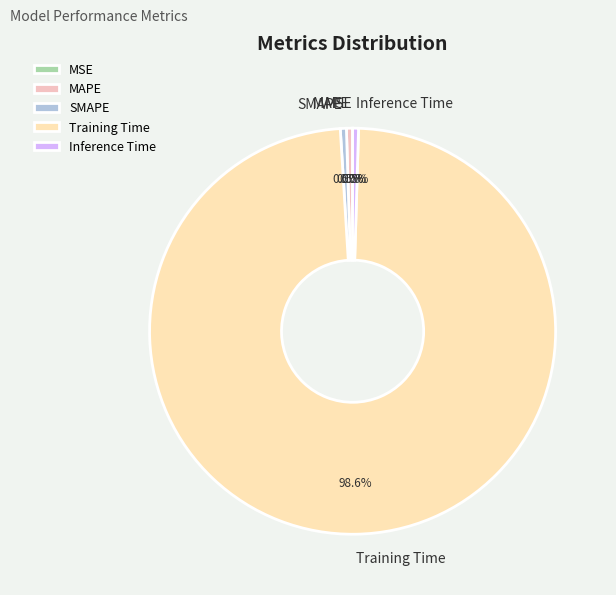

What is the largest slice in the pie chart?

Training Time